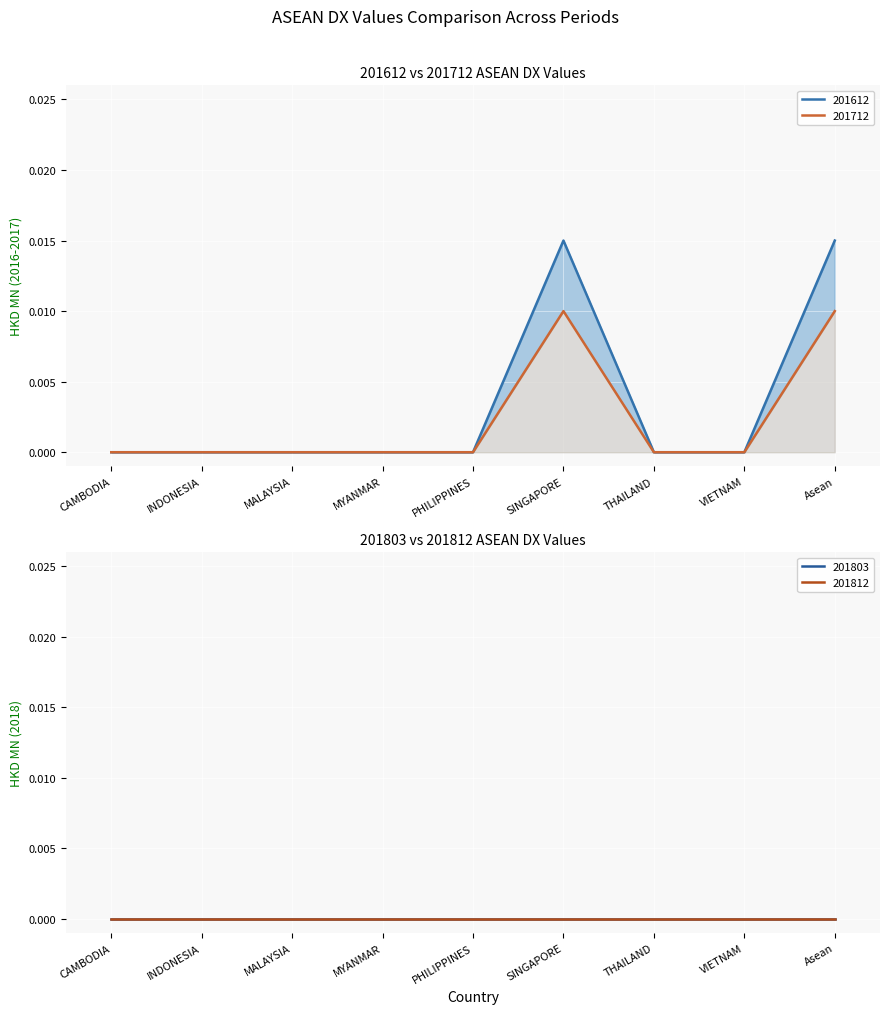

Which series has the widest spread of values?

201612